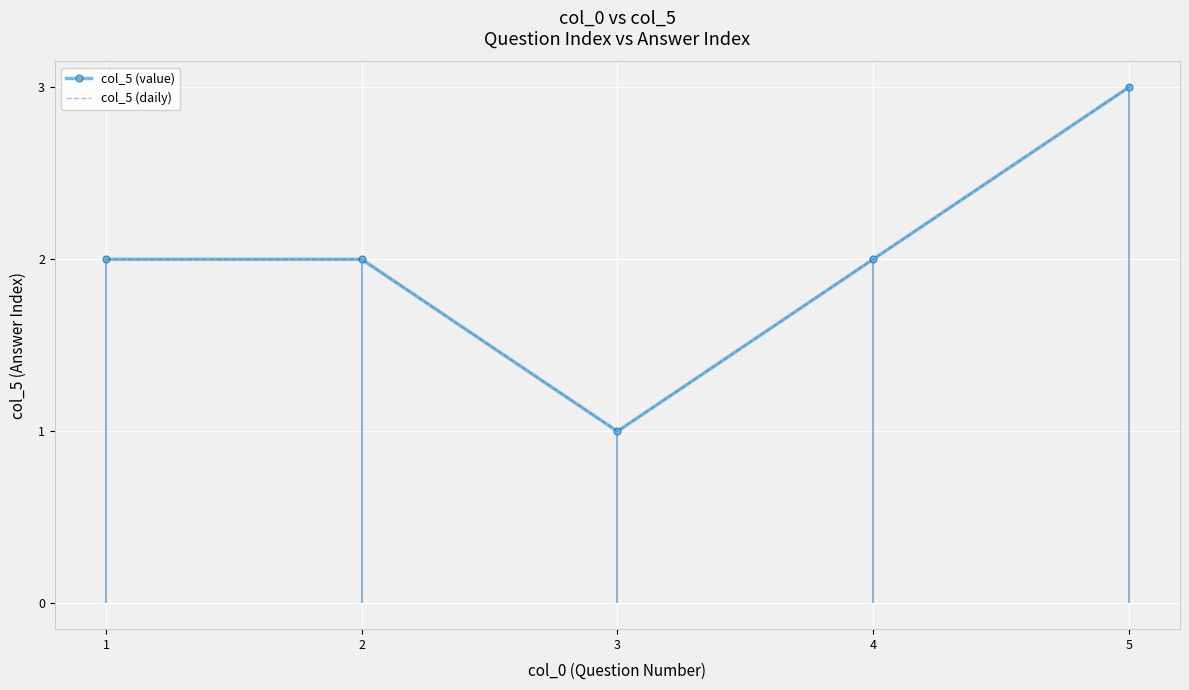

List the labels in order of col_5 (value) value, largest first.

5, 1, 2, 4, 3